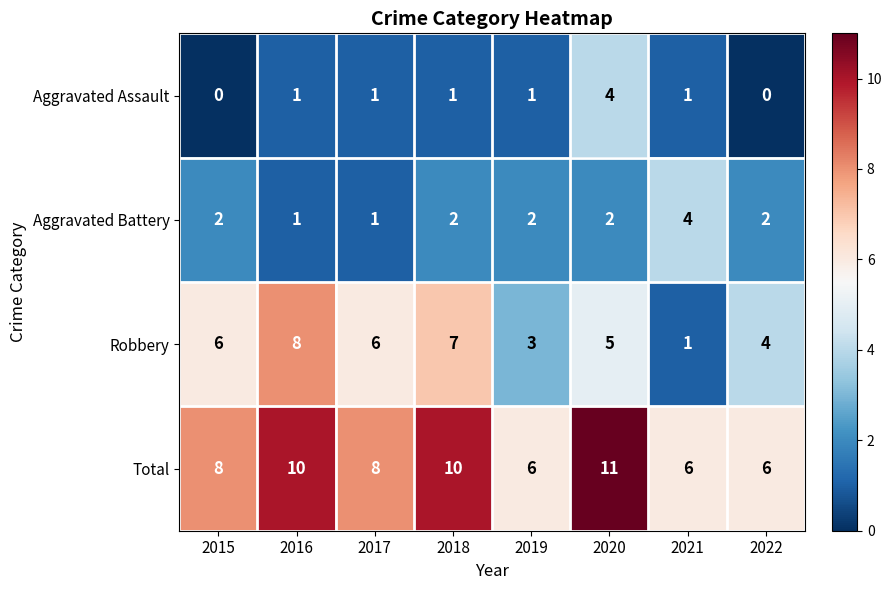

At which category is the sum across all series the highest?

2020